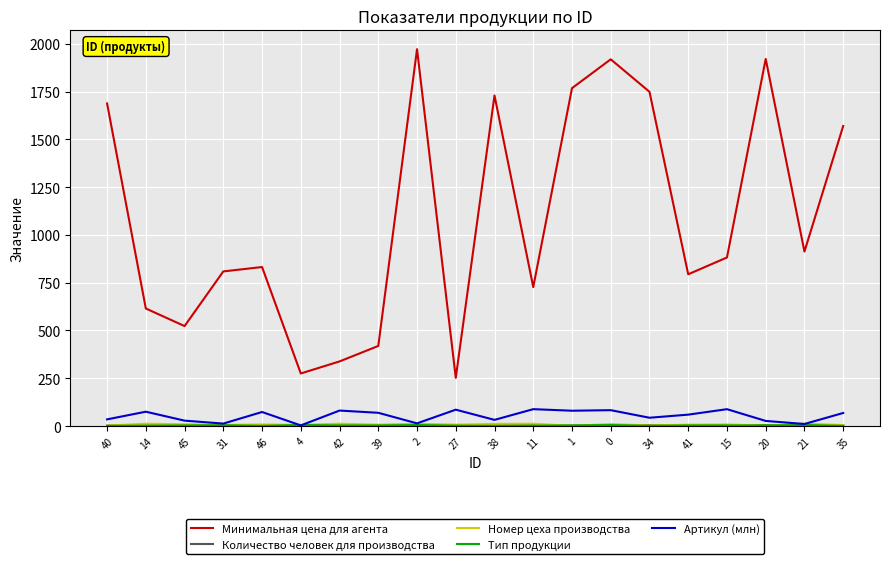

What is the spread (max minus min) of values at 39?

416.0